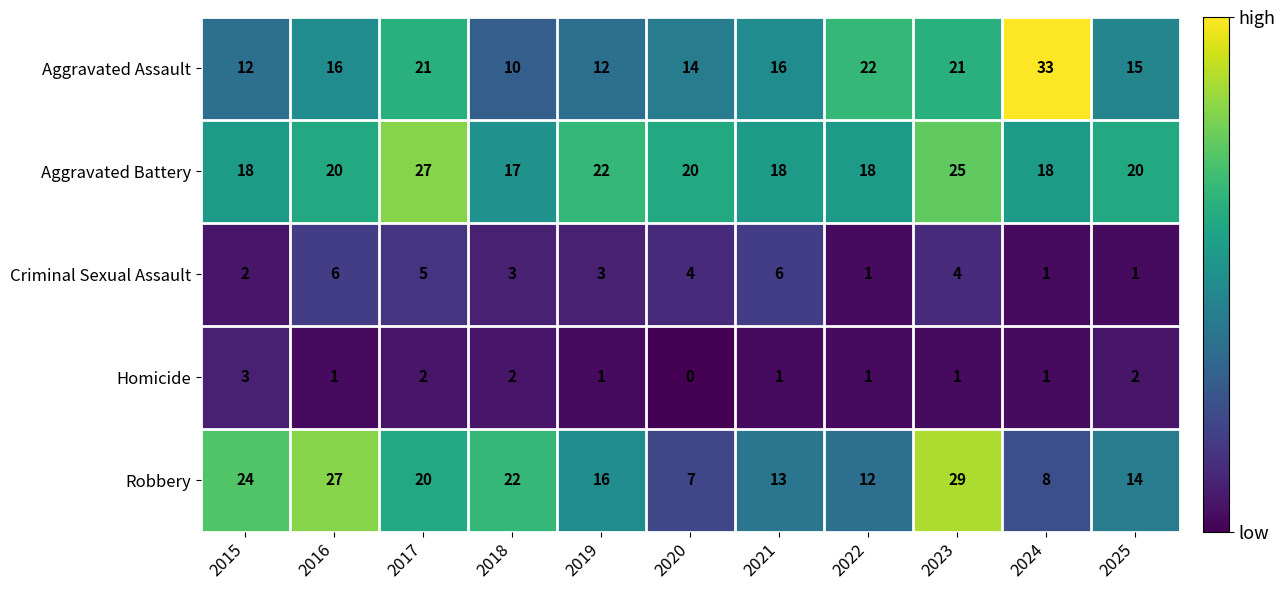

At which category does the chart reach its minimum across all series?

2020